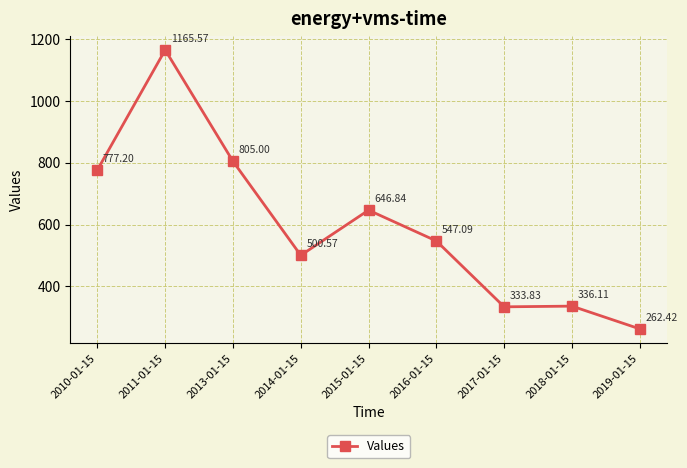

Does the chart display data point markers on the line(s)?

Yes